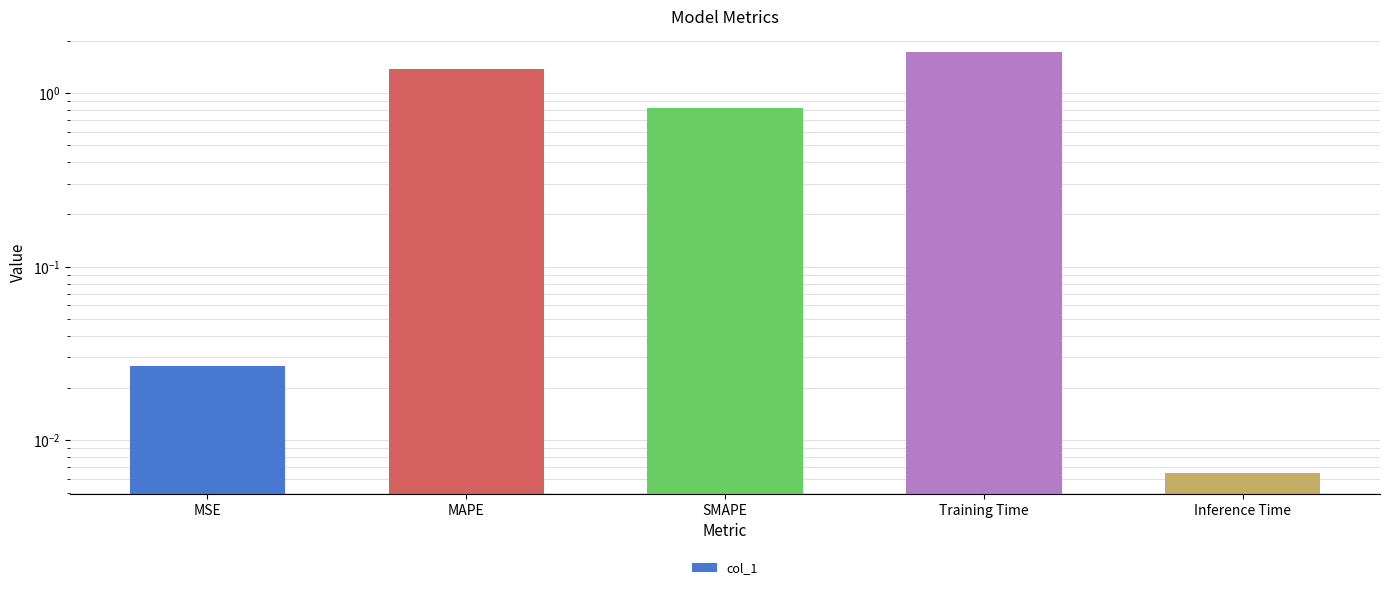

List the labels in order of value, smallest first.

Inference Time, MSE, SMAPE, MAPE, Training Time